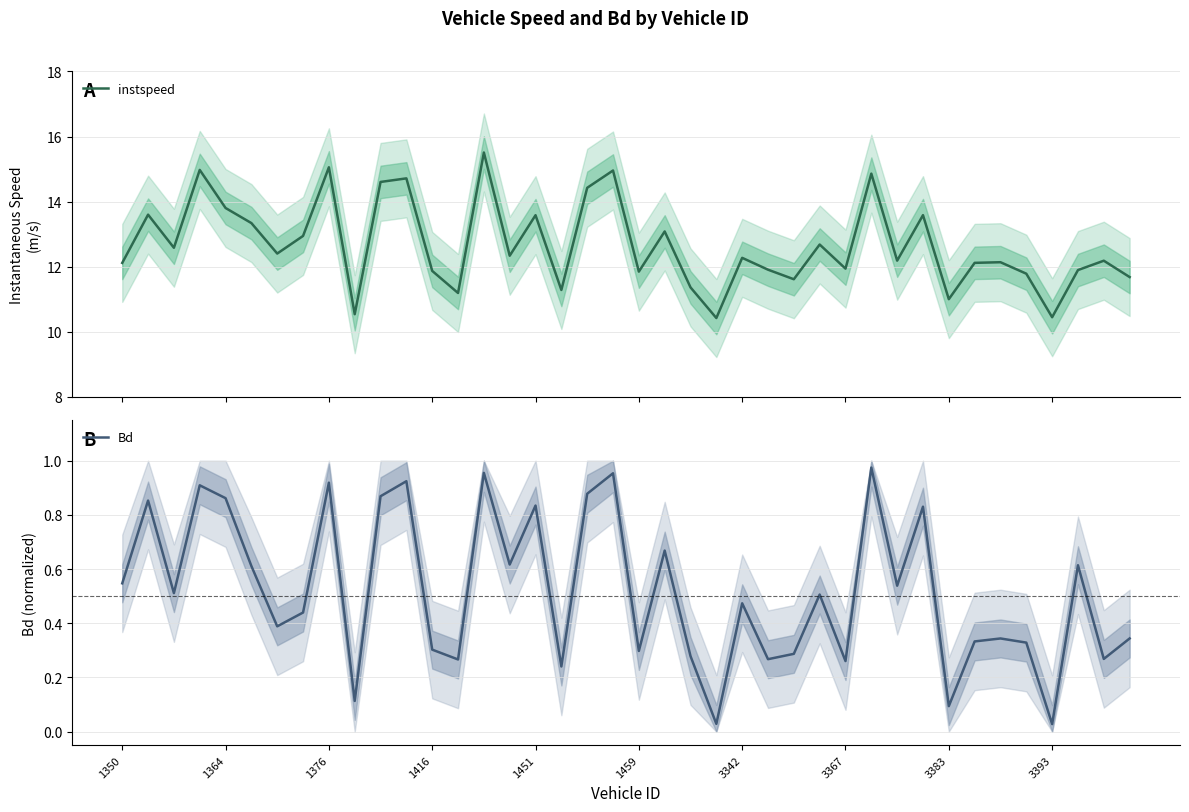

True or false: Bd and instspeed intersect in this chart.

False